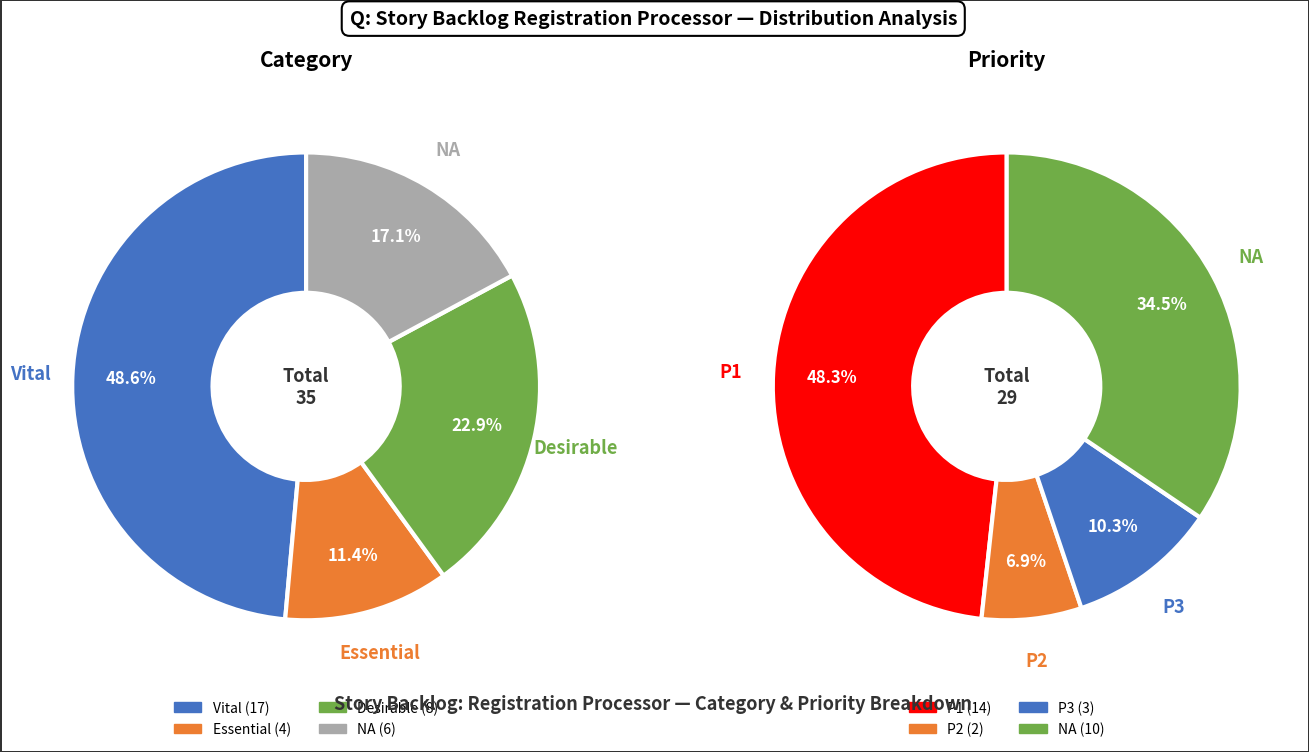

Is the sum of Essential and Vital greater than half?

Yes